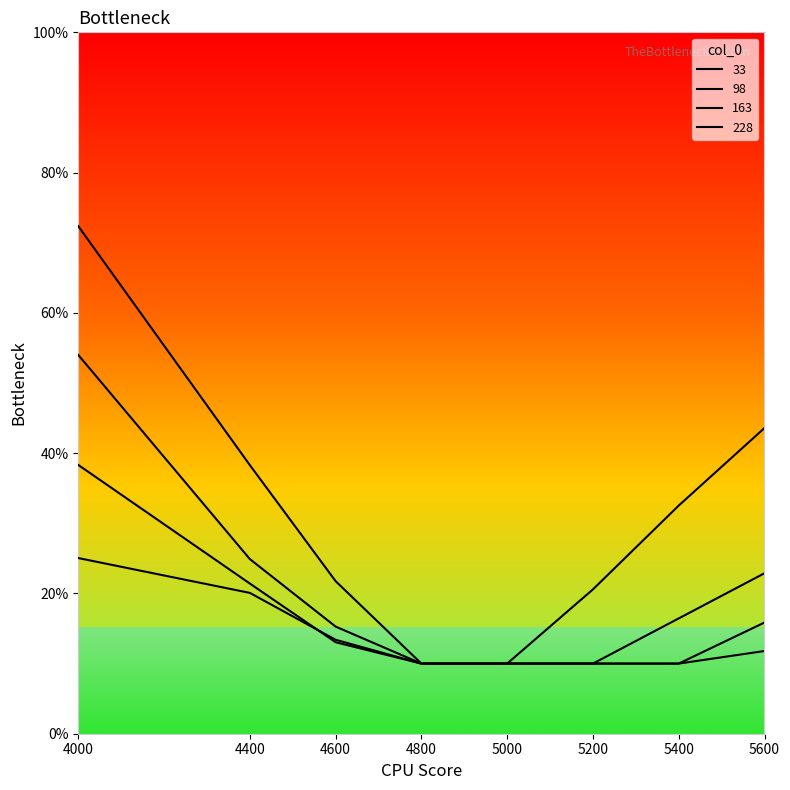

What is the highest value of the 228 series?

0.3